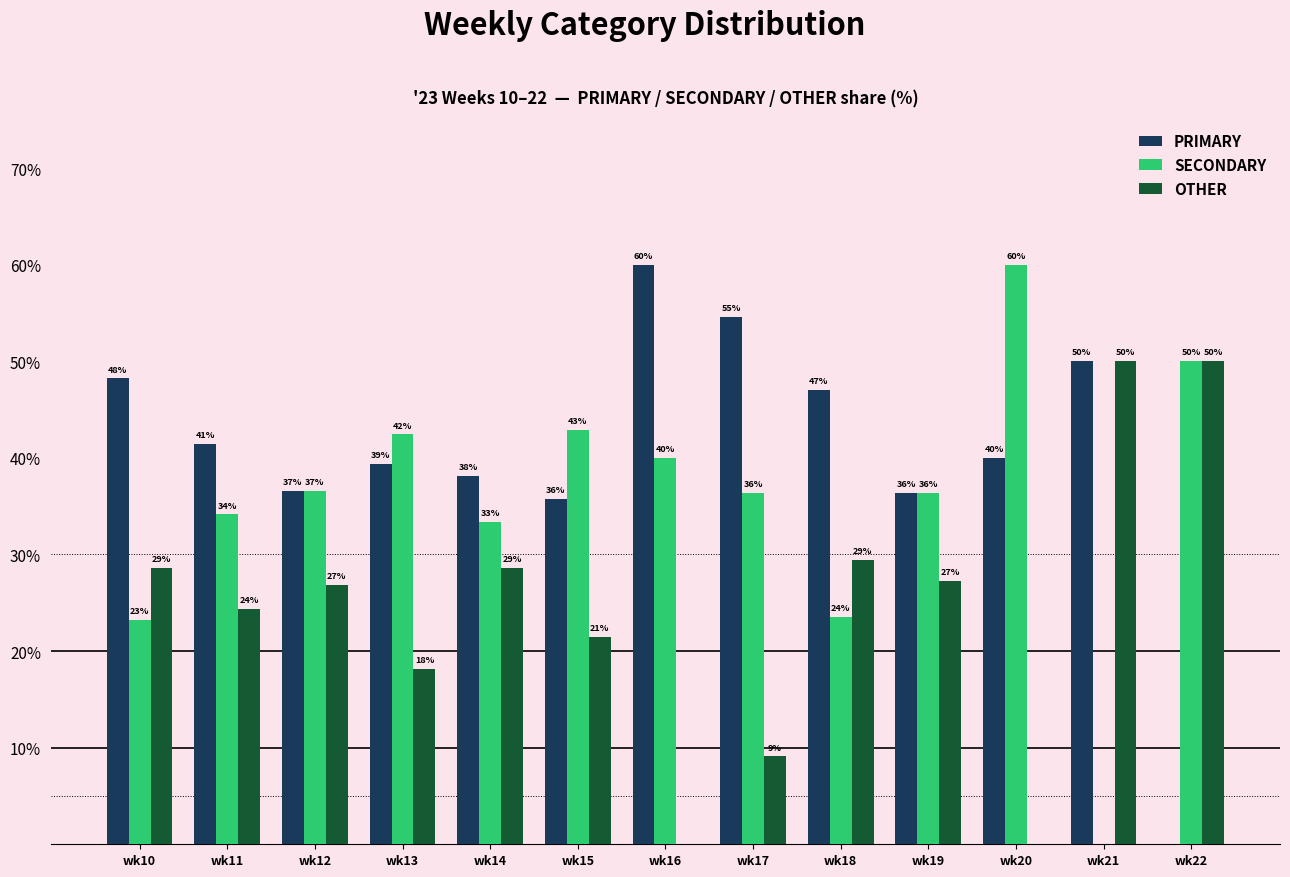

Reading right to left, transcribe all the data shown in this chart.

PRIMARY: 0.0	50.0	40.0	36.4	47.1	54.5	60.0	35.7	38.1	39.4	36.6	41.5	48.2
SECONDARY: 50.0	0.0	60.0	36.4	23.5	36.4	40.0	42.9	33.3	42.4	36.6	34.1	23.2
OTHER: 50.0	50.0	0.0	27.3	29.4	9.1	0.0	21.4	28.6	18.2	26.8	24.4	28.6